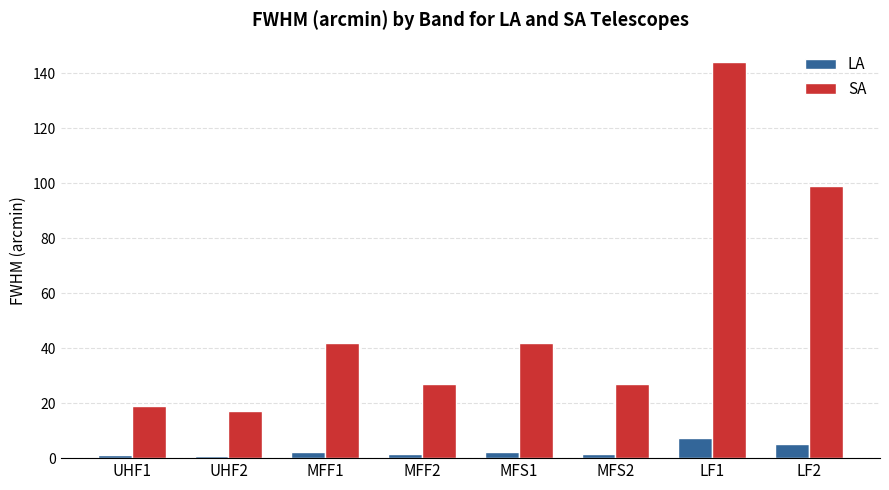

What is the label of the 8th bar from the right?

UHF1